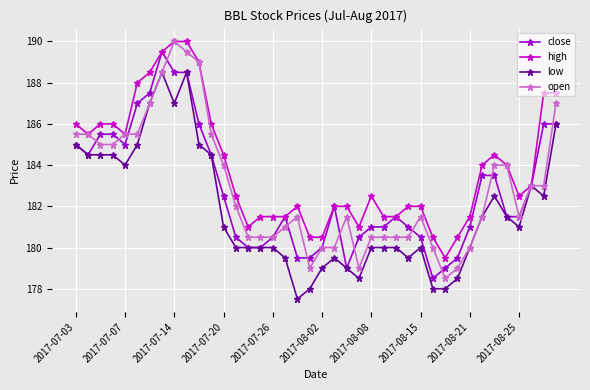

What is the maximum value shown in the chart?

190.0